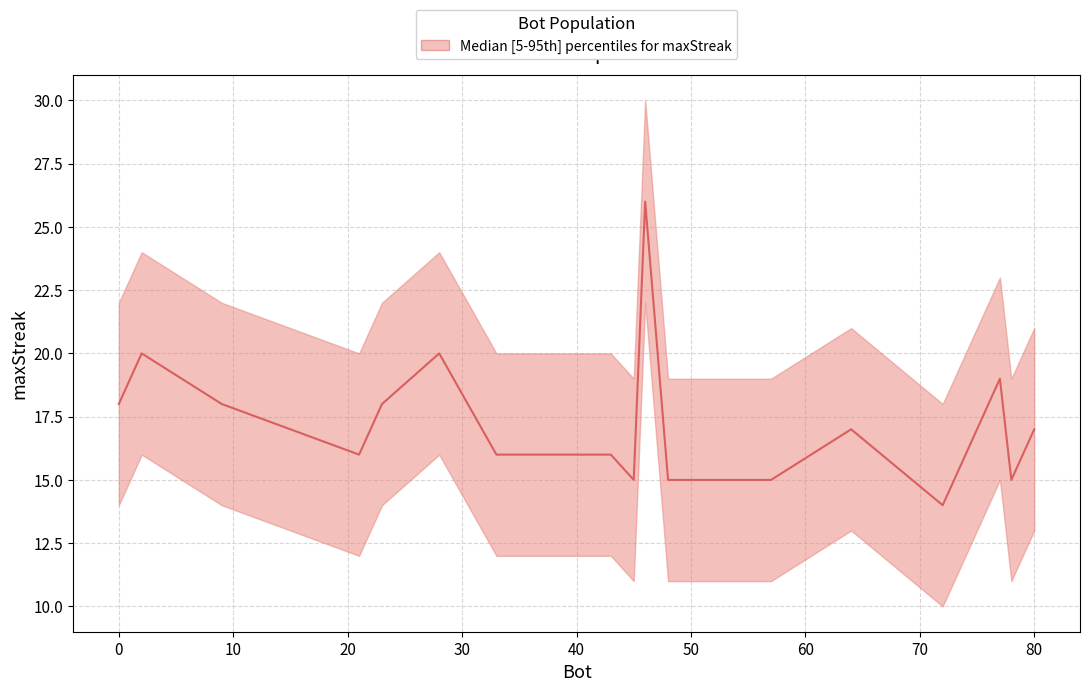

What is the approximate value at 77?

19